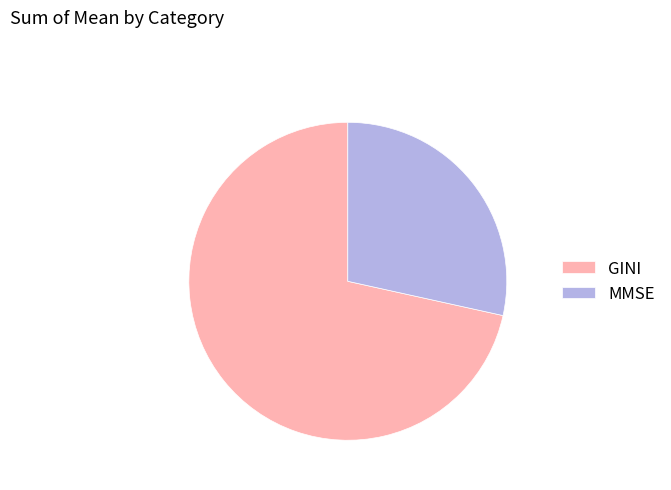

Rank the categories by value from lowest to highest.

MMSE, GINI